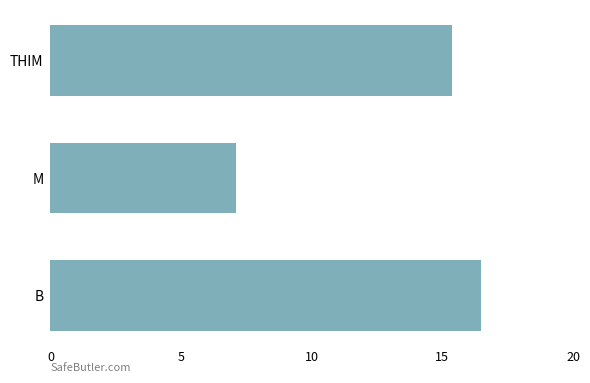

What is the sum of the values at THIM and B?

31.8